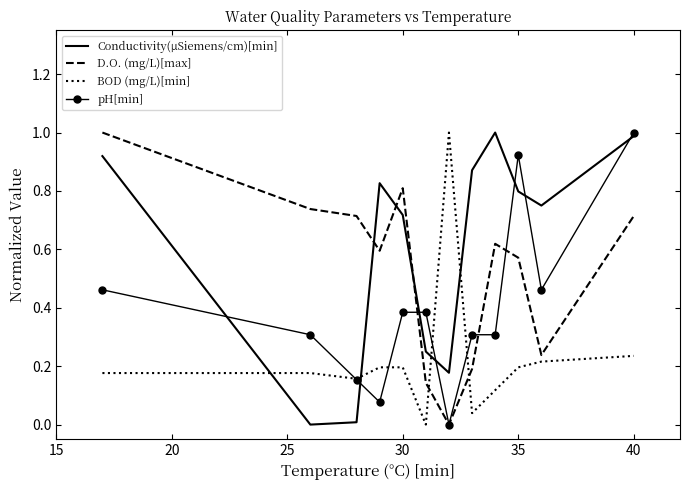

Rank the series by their average value, from highest to lowest.

Conductivity(μSiemens/cm)[min], D.O. (mg/L)[max], pH[min], BOD (mg/L)[min]